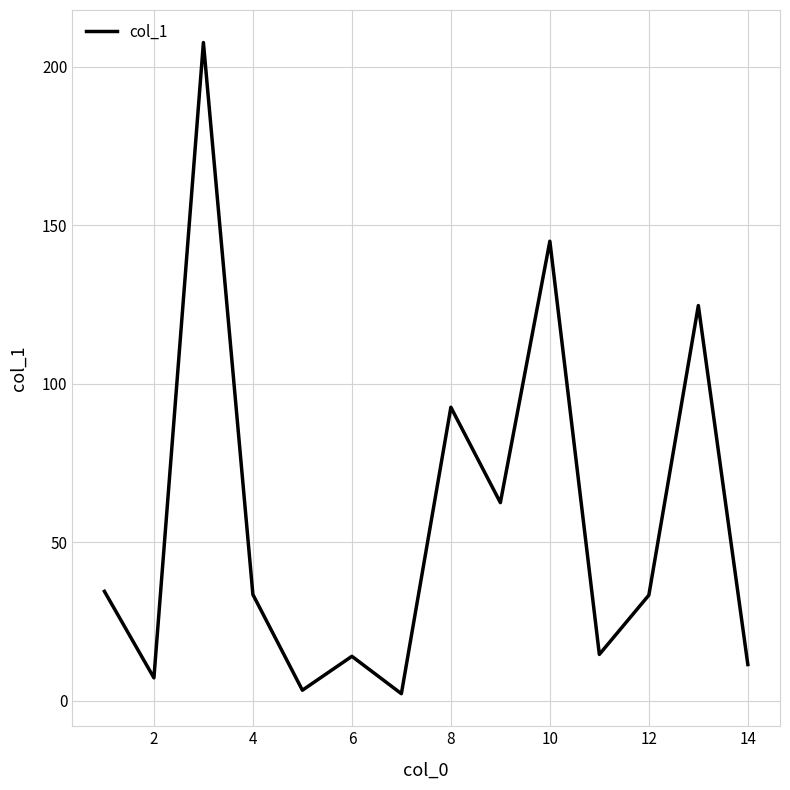

What is the difference between the maximum and minimum values?

205.5